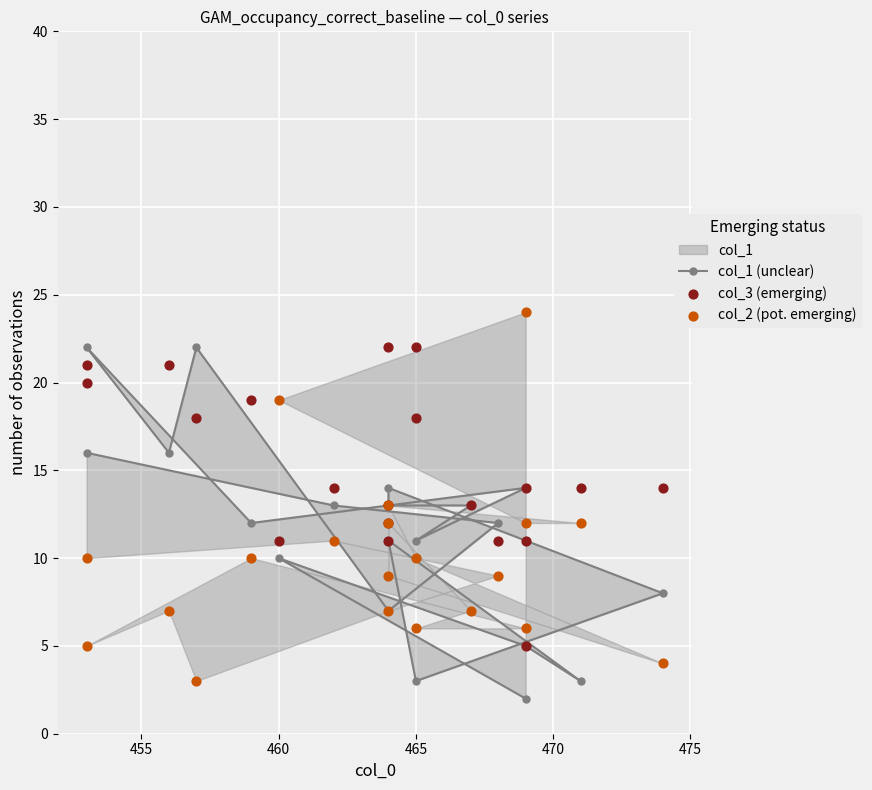

Is the value of col_3 (emerging) at 16 greater than the value of col_1 (unclear) at 460?

Yes